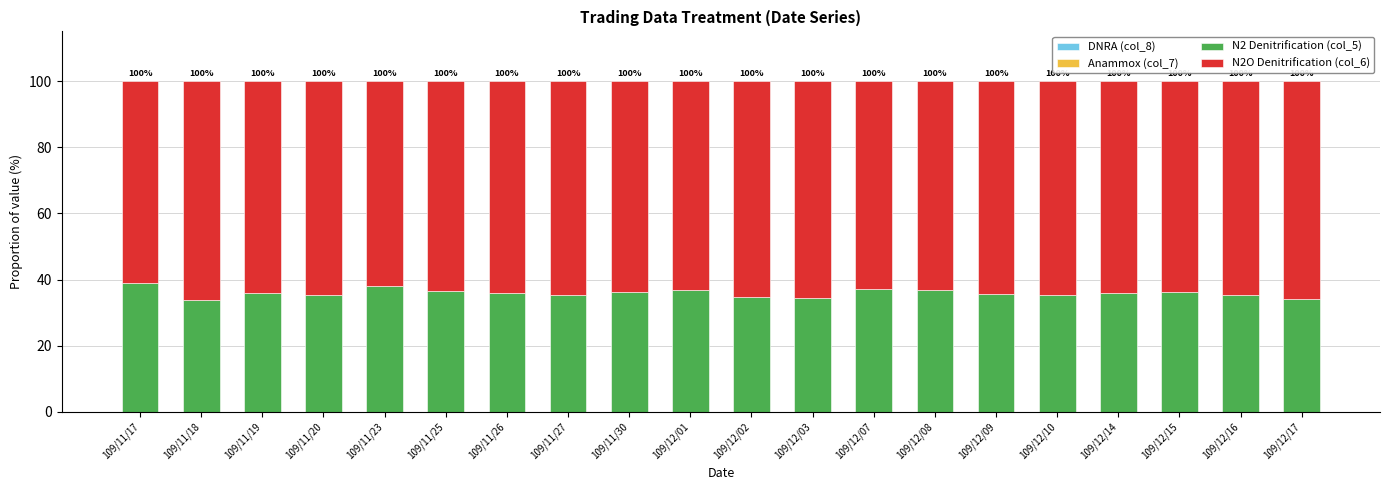

How many data points does each series have?

20